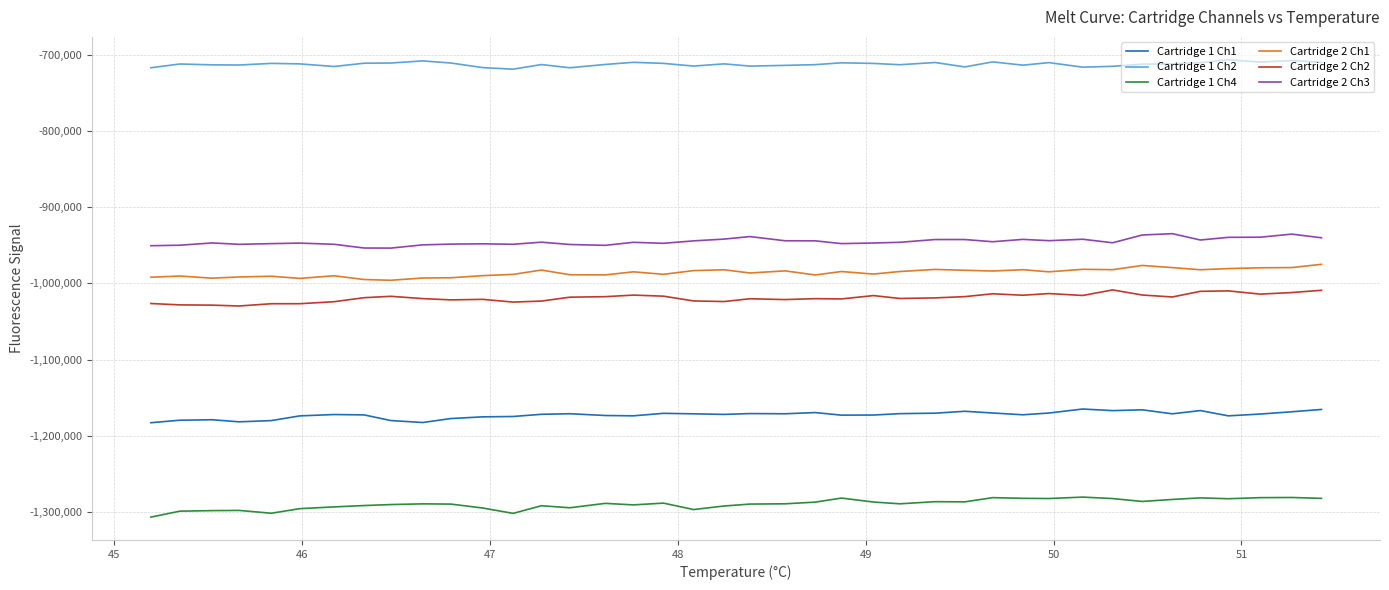

Rank the series by their maximum value, from highest to lowest.

Cartridge 1 Ch2, Cartridge 2 Ch3, Cartridge 2 Ch1, Cartridge 2 Ch2, Cartridge 1 Ch1, Cartridge 1 Ch4